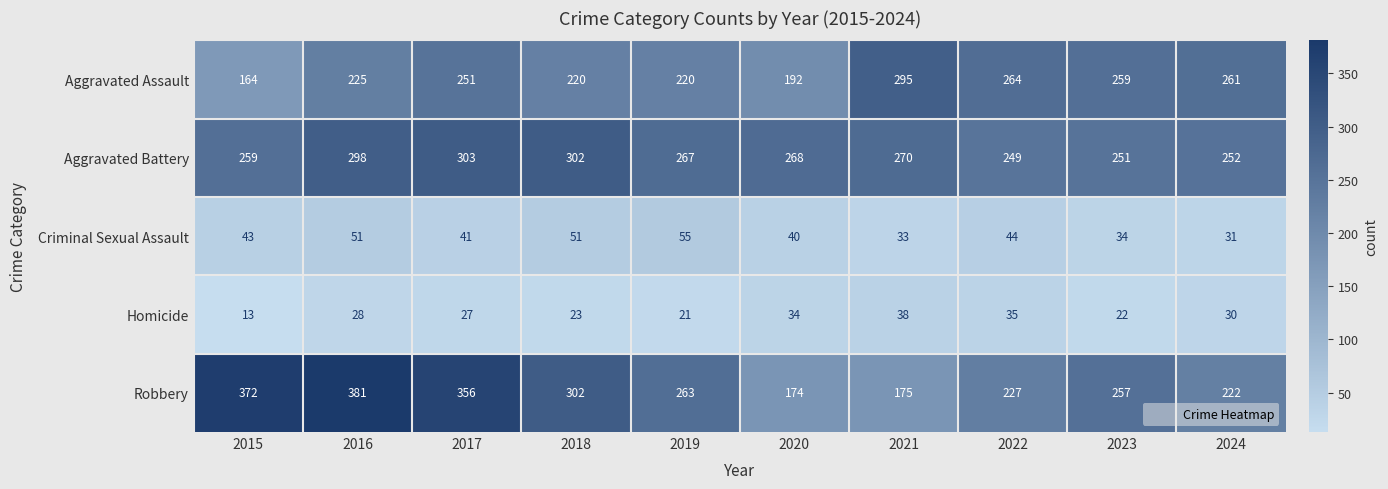

Between 2018 and 2022, which series saw the biggest shift?

Robbery